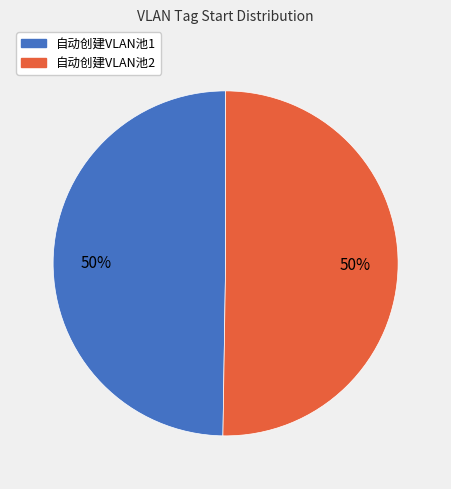

Approximately how many times larger is the value at 自动创建VLAN池2 compared to 自动创建VLAN池1?

1.0